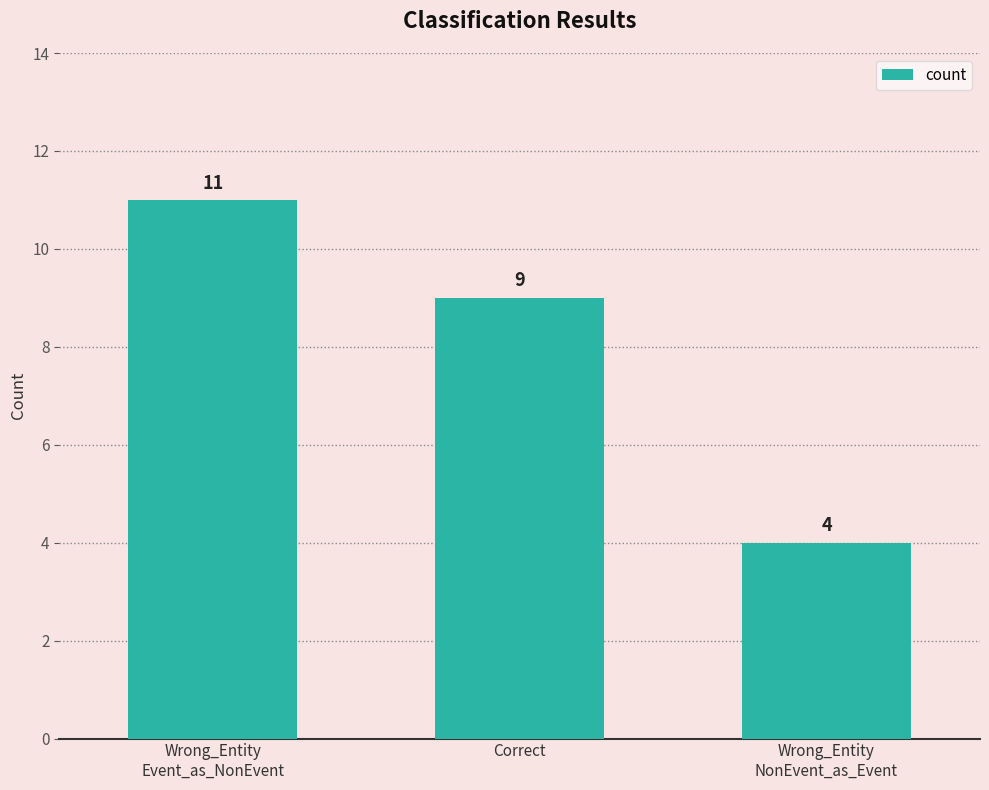

Where does the data first go above 9?

Wrong_Entity
Event_as_NonEvent